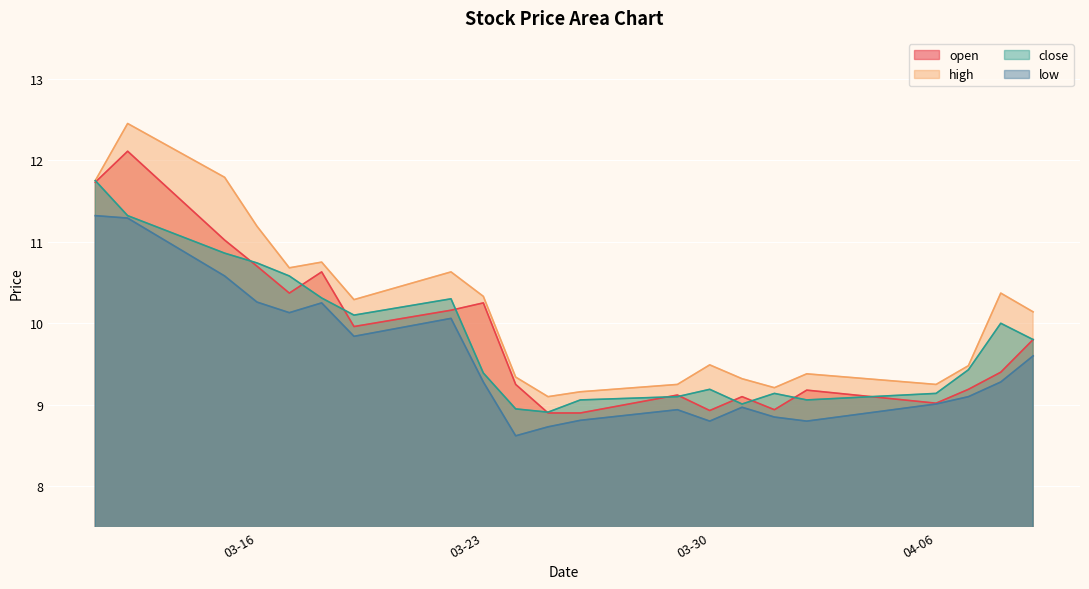

Which series has the largest total across all categories?

high